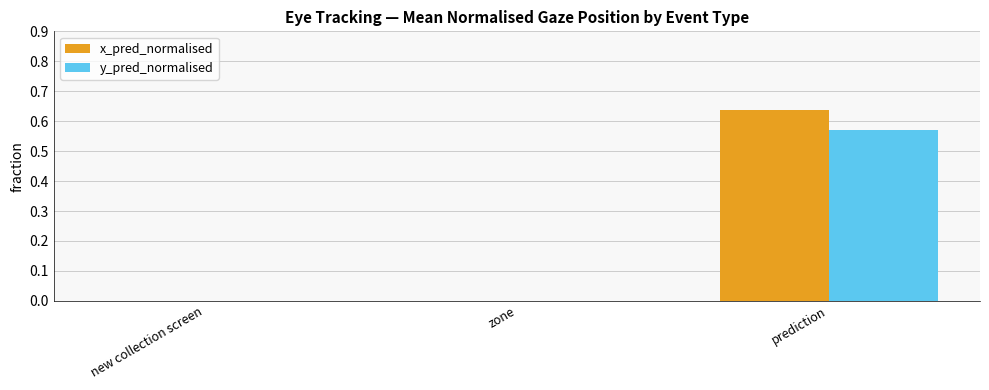

How many distinct data groups are displayed?

2